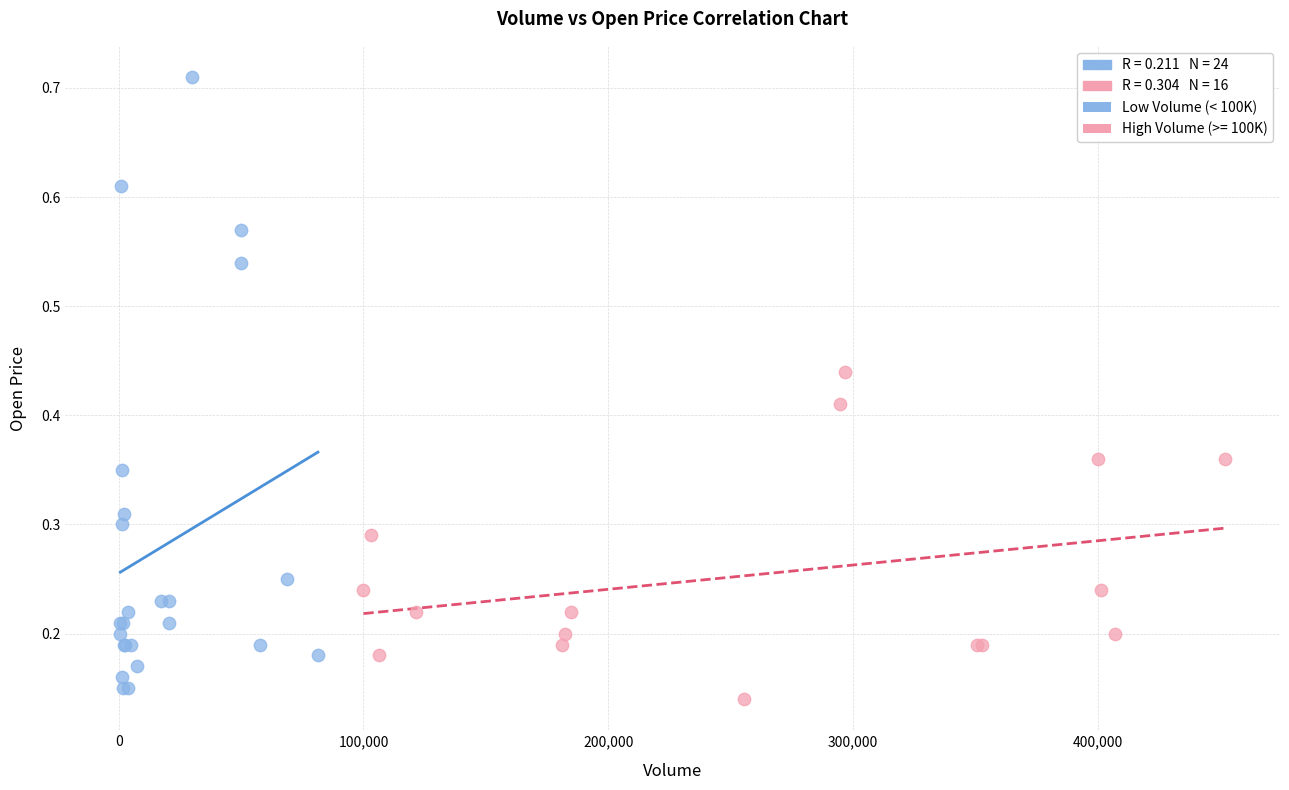

Which series reaches the maximum Y coordinate?

Low Volume (< 100K)